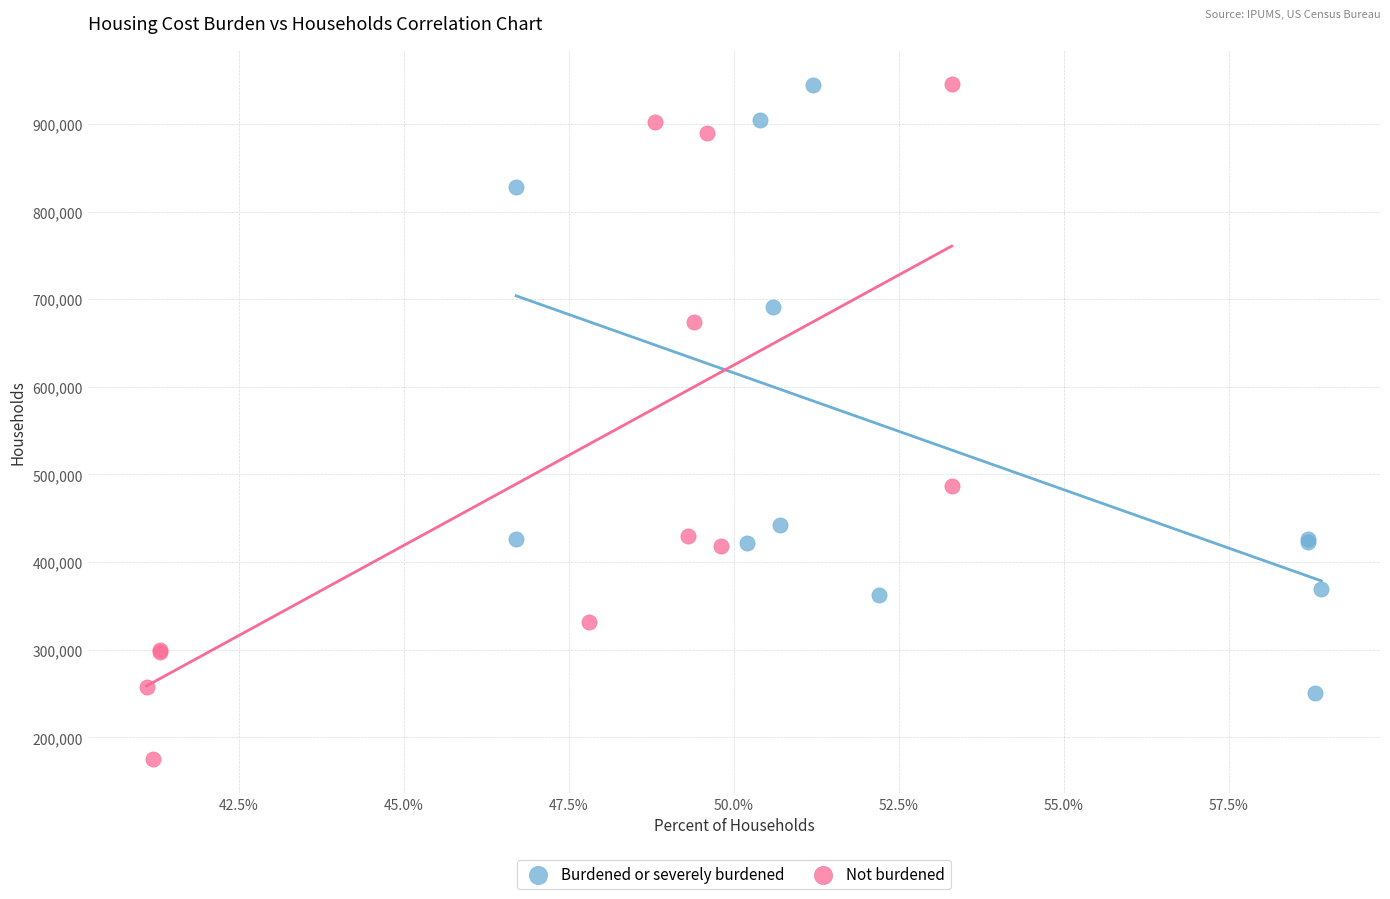

Which series has the largest Y range (max minus min)?

Not burdened